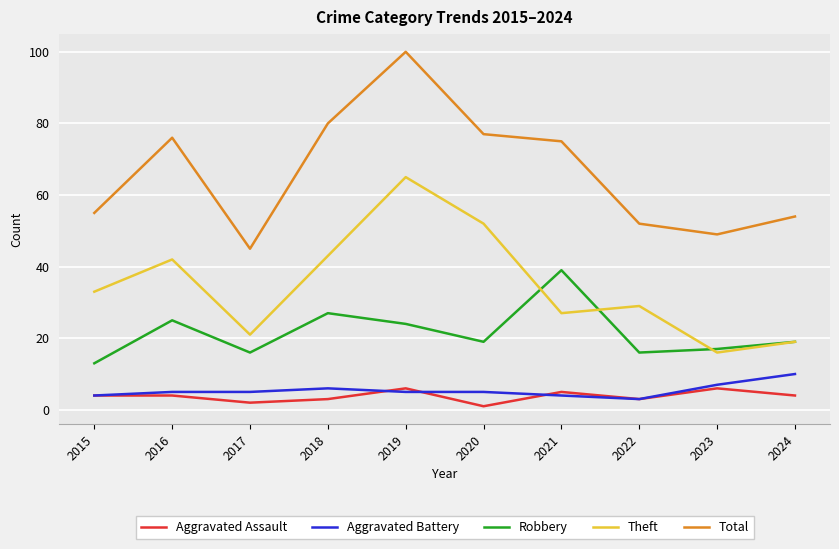

Which series has the largest total across all categories?

Total